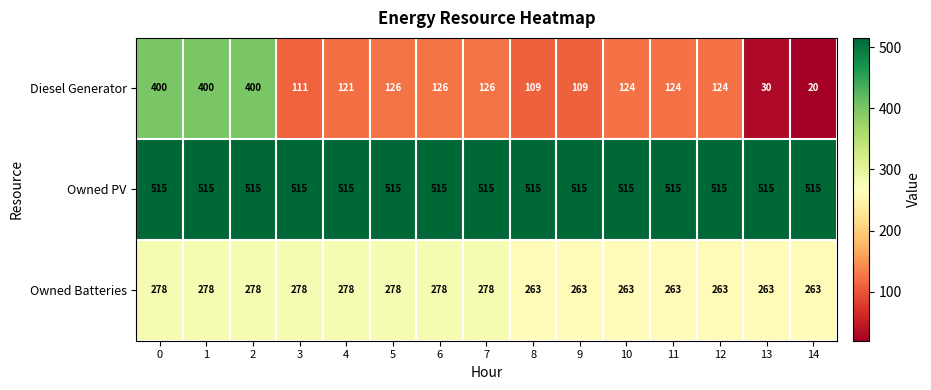

Is it true that Owned Batteries equals 418 at 5?

False